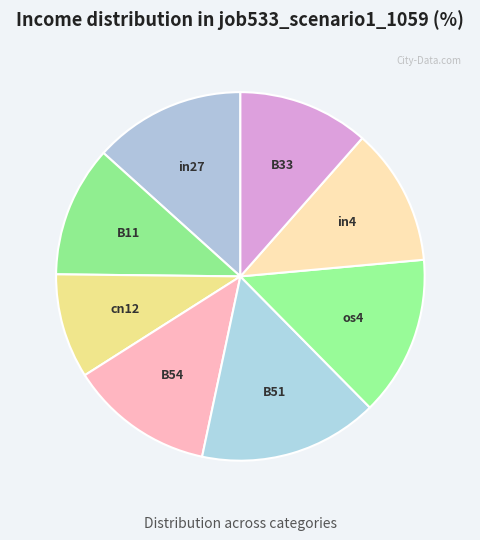

The B54 slice represents 13% of the pie. True or false?

True